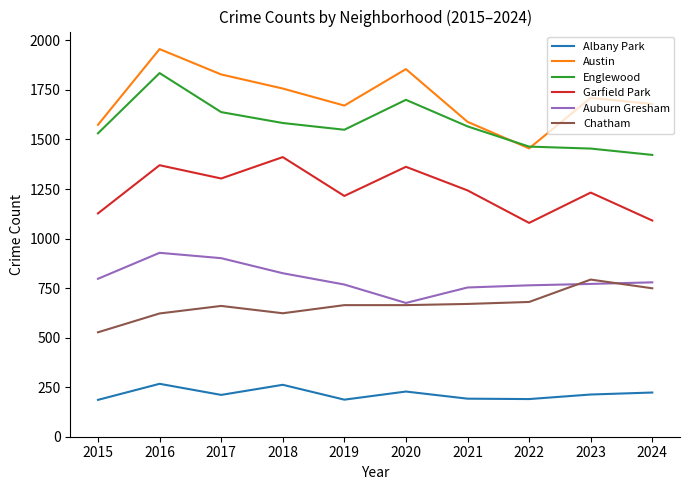

What are all the series names shown in the legend?

Albany Park, Austin, Englewood, Garfield Park, Auburn Gresham, Chatham